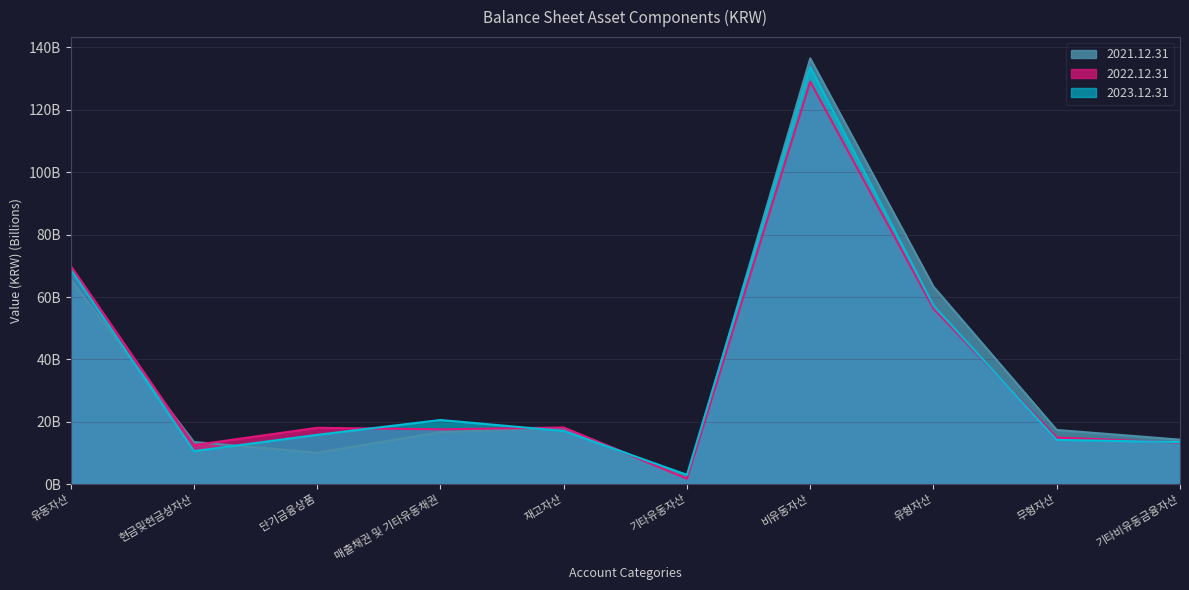

Reading left to right, transcribe all the data shown in this chart.

2021.12.31: 65.6	13.5	10.1	16.7	18.0	2.1	136.5	63.3	17.4	14.3
2022.12.31: 70.0	12.5	18.1	17.6	18.2	1.8	129.0	56.3	15.0	13.3
2023.12.31: 68.9	10.6	15.8	20.6	17.1	3.0	133.7	57.3	14.2	13.5